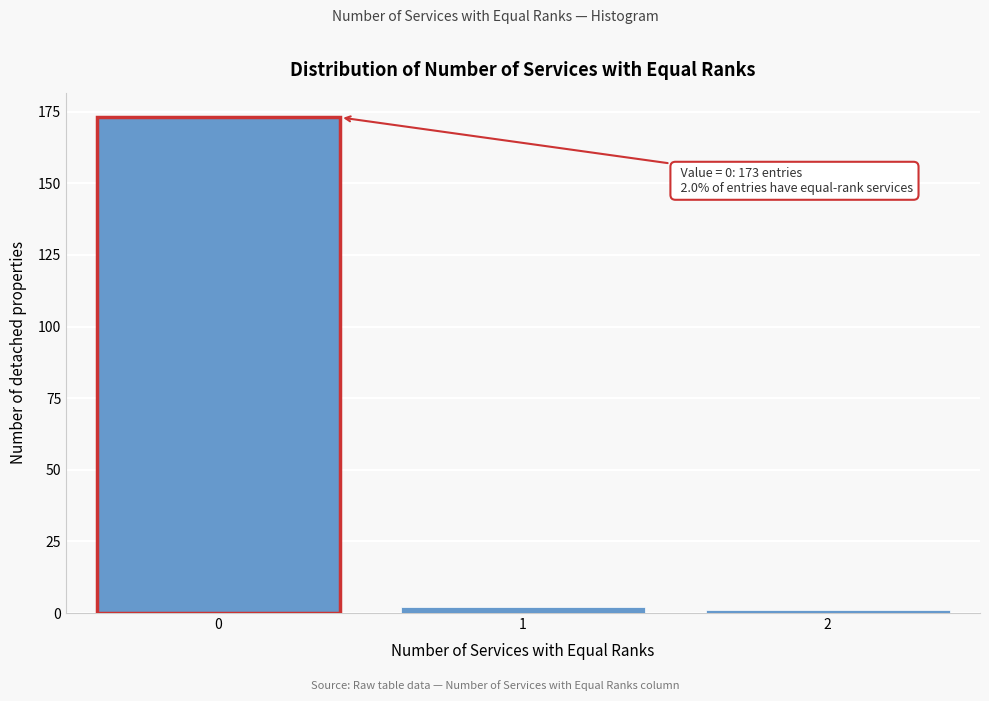

Reading left to right, transcribe all the data shown in this chart.

173	2	1